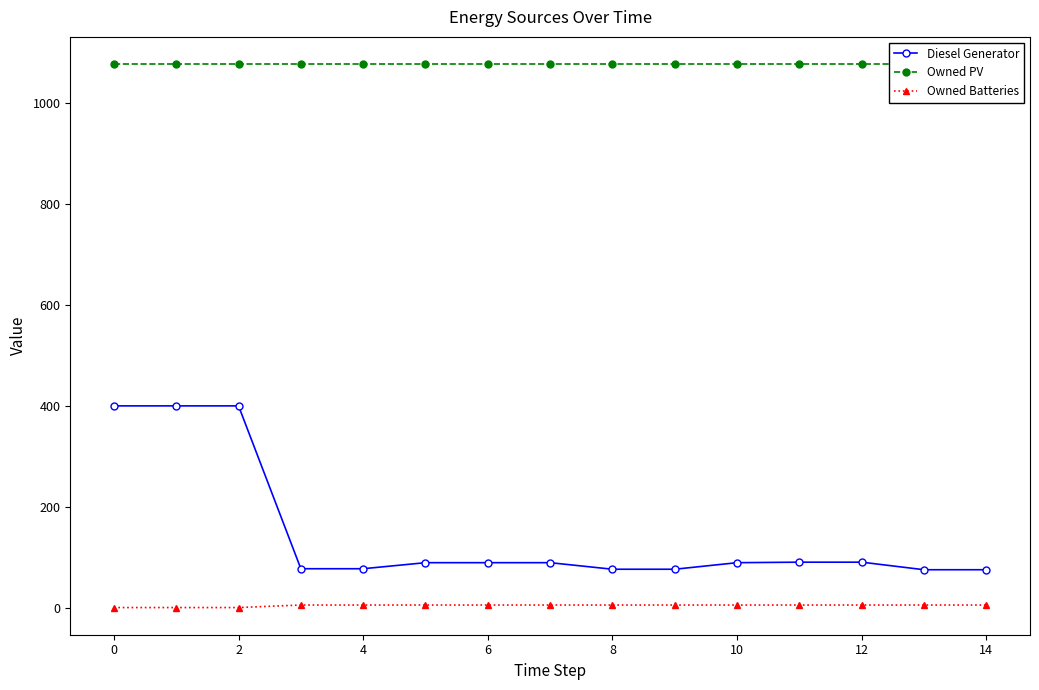

True or false: Diesel Generator and Owned Batteries intersect in this chart.

False